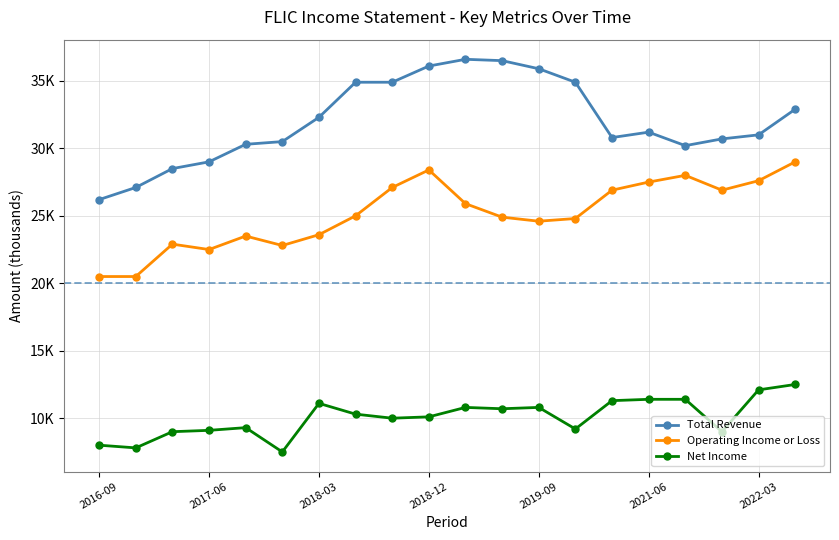

Where does the Net Income series first go above 10300?

2018-03